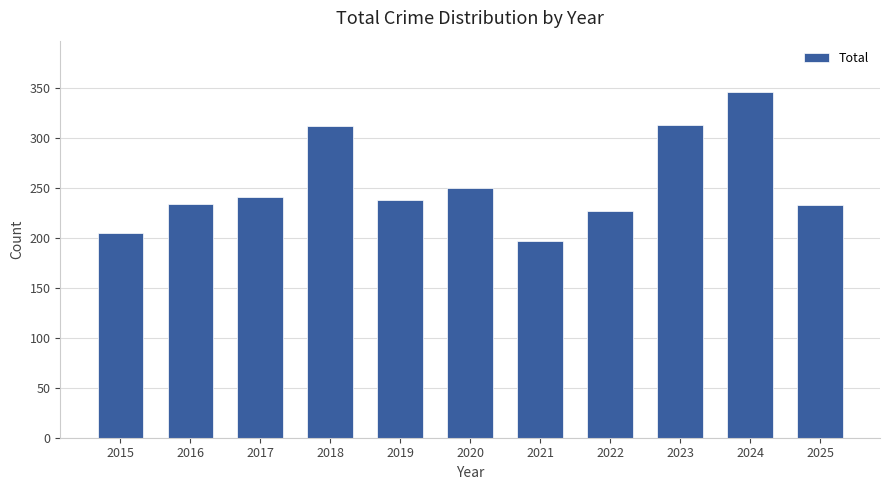

Are the bars horizontal?

No